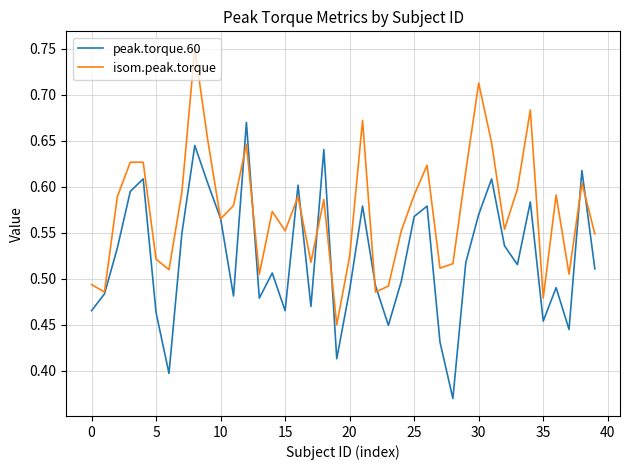

Rank the series by their average value, from highest to lowest.

isom.peak.torque, peak.torque.60